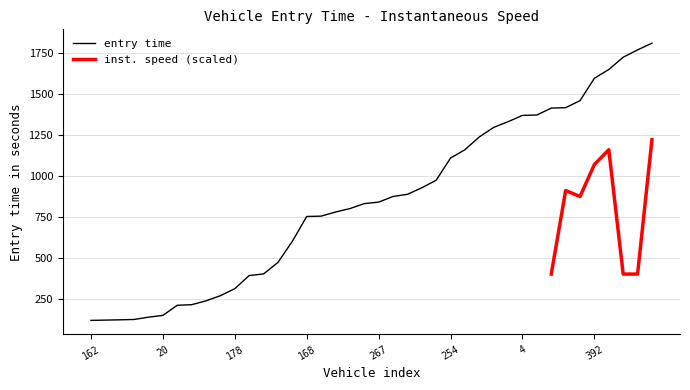

The chart shows a value of 391.0 at 386. True or false?

True